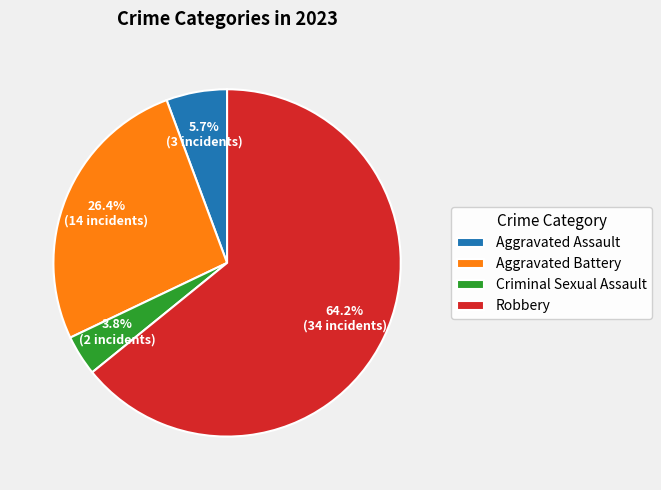

Count the number of slices in the pie.

4